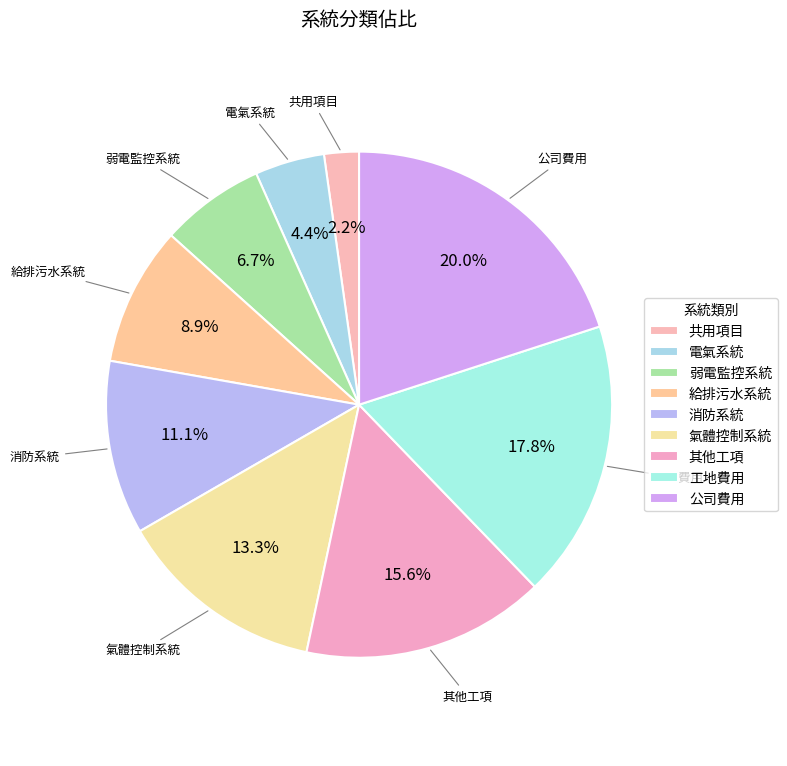

How many slices are in this pie chart?

9